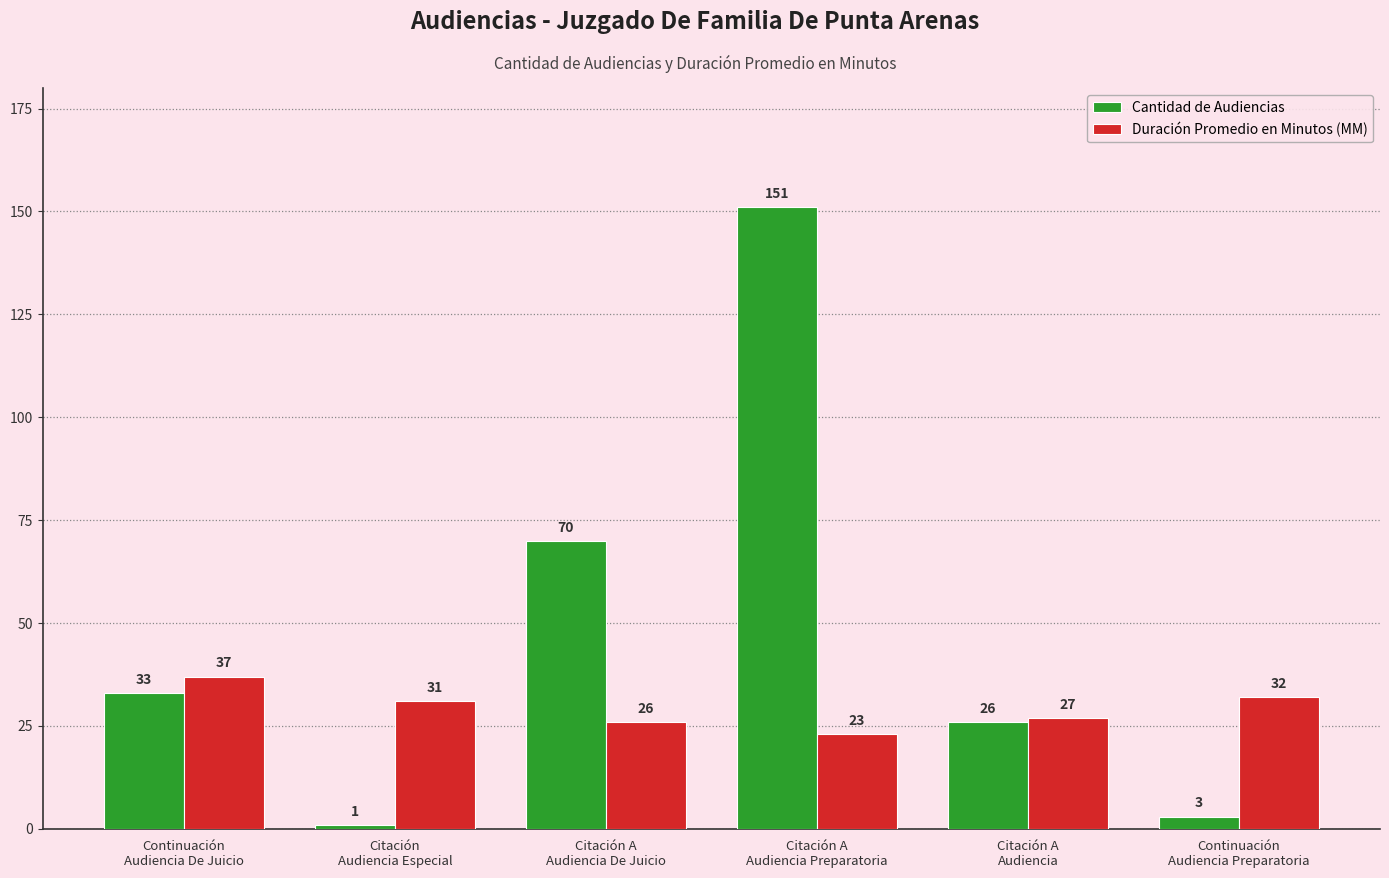

Which series has the largest range (max minus min)?

Cantidad de Audiencias